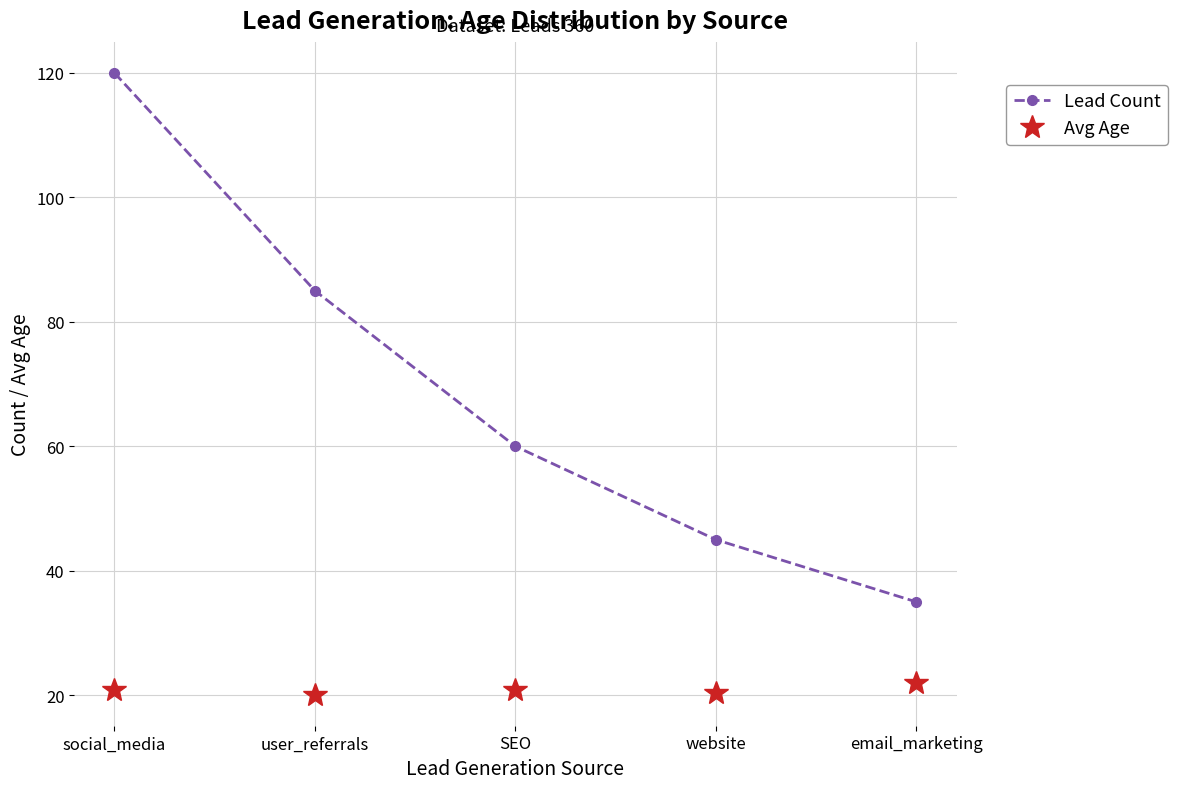

What are all the series names shown in the legend?

Lead Count, Avg Age